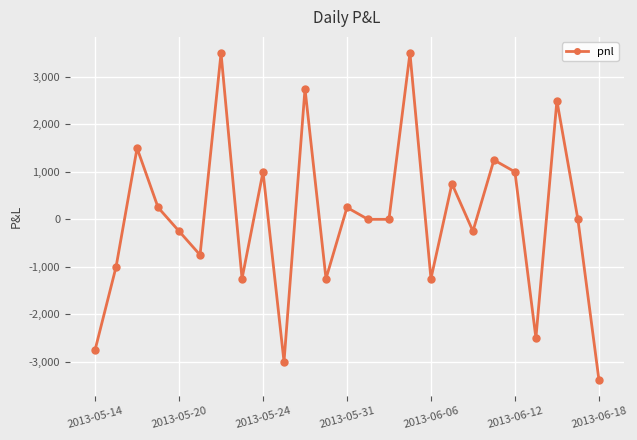

What is the difference between the maximum and minimum values?

6875